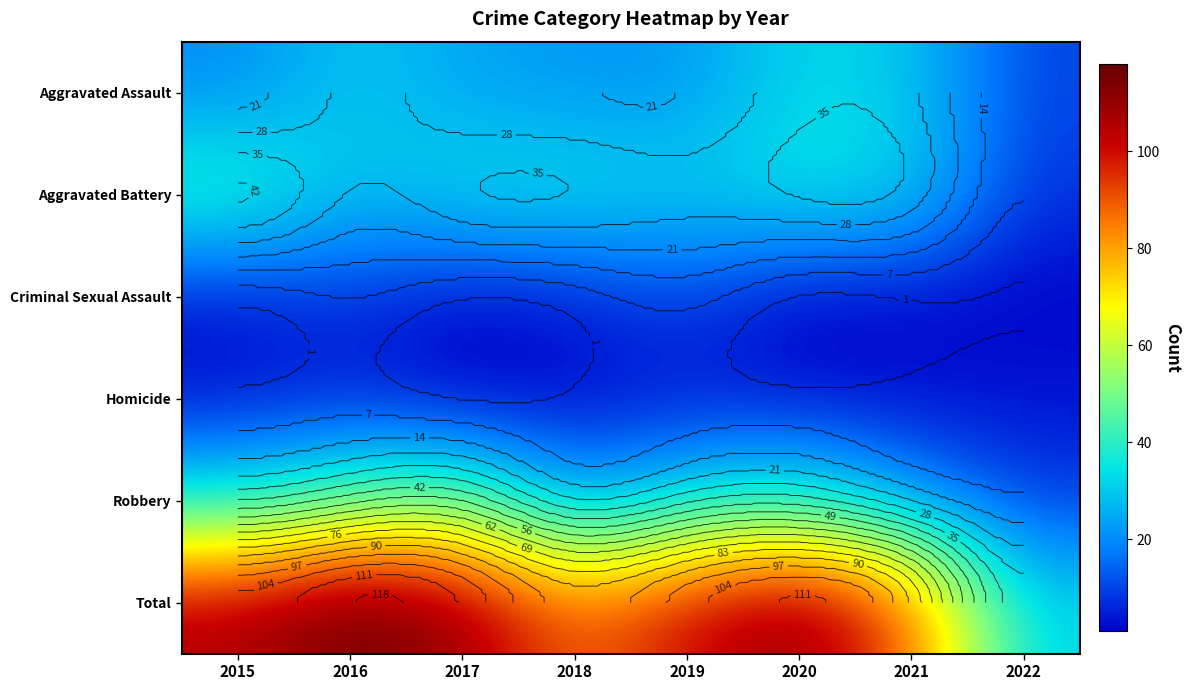

What is the sum of the Aggravated Battery values at 2020 and 2019?

67